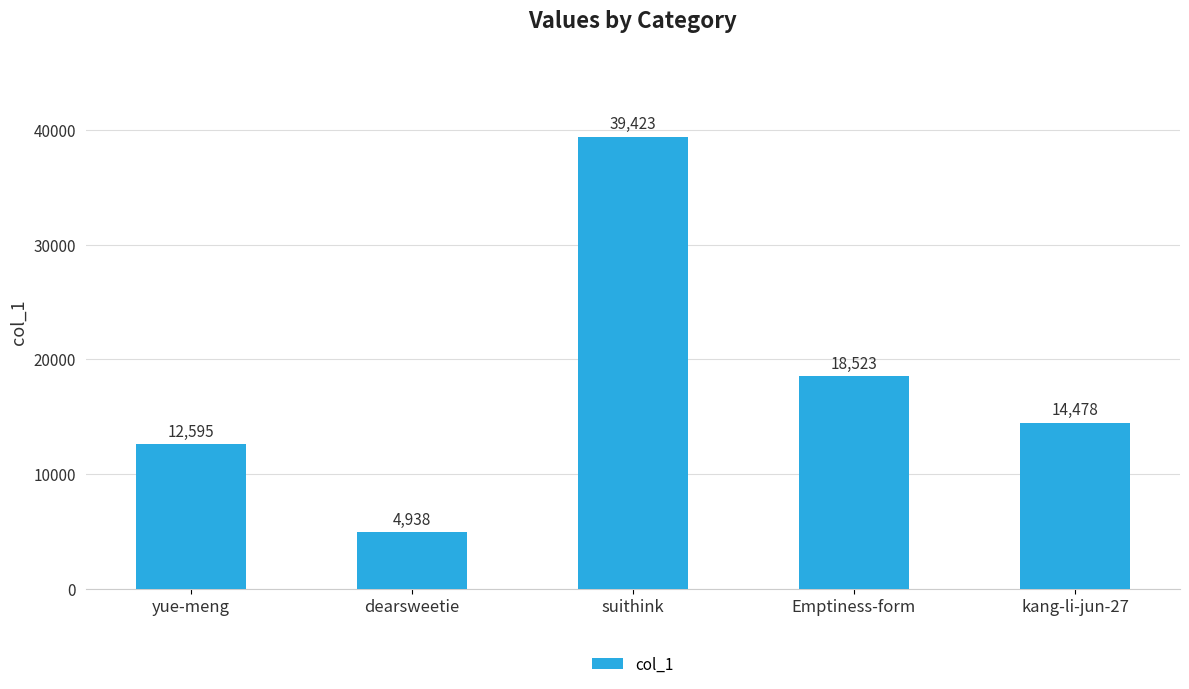

Between suithink and Emptiness-form, which is larger?

suithink